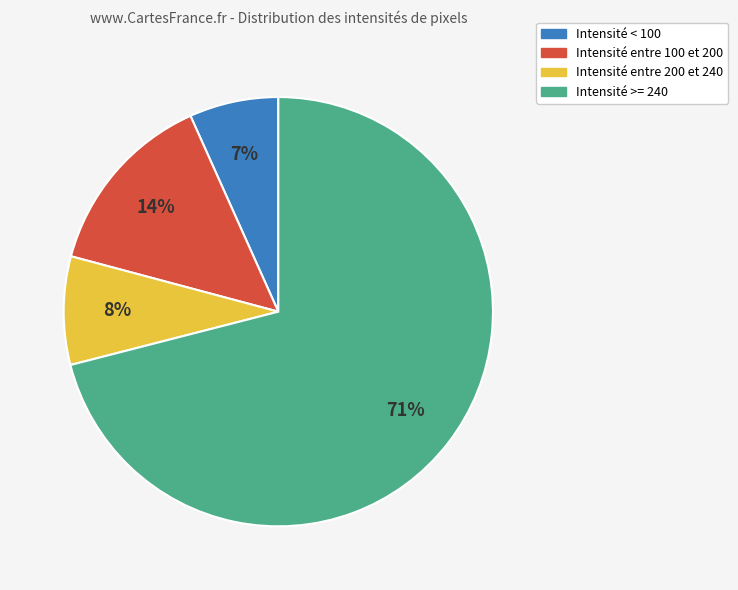

Is there a majority slice in this chart?

Yes